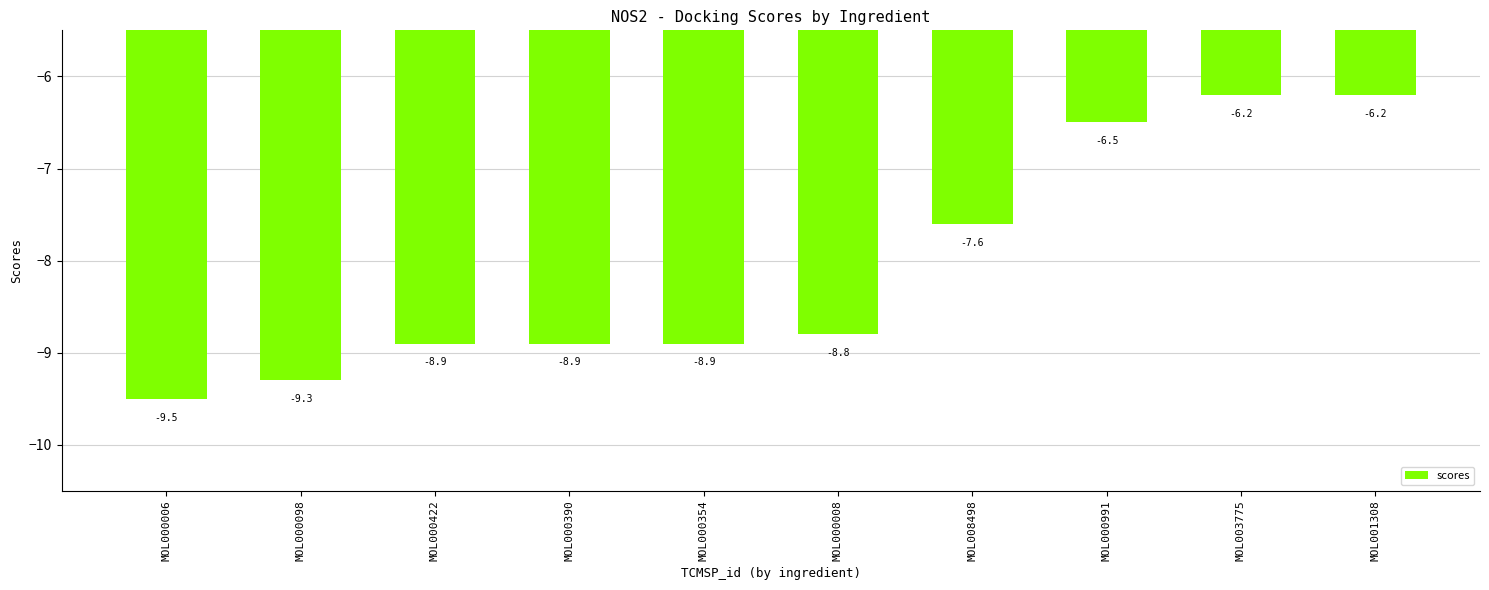

Reading left to right, list all the values displayed in this chart.

-9.5	-9.3	-8.9	-8.9	-8.9	-8.8	-7.6	-6.5	-6.2	-6.2